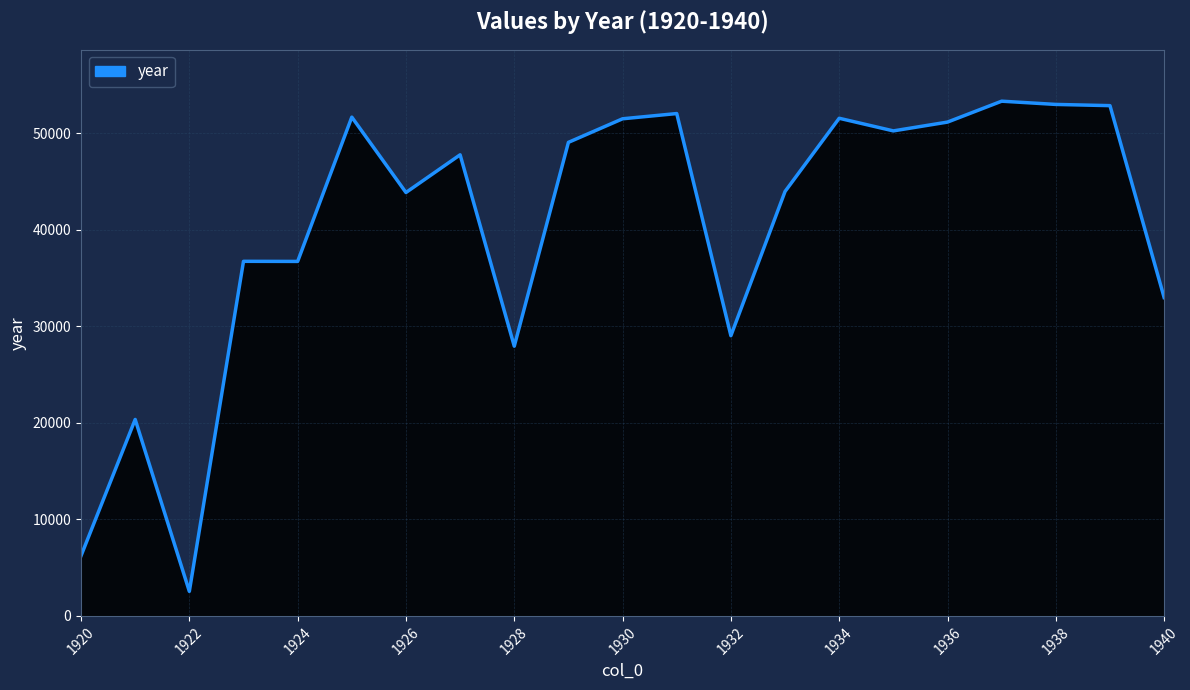

What is the maximum value shown in the chart?

53306